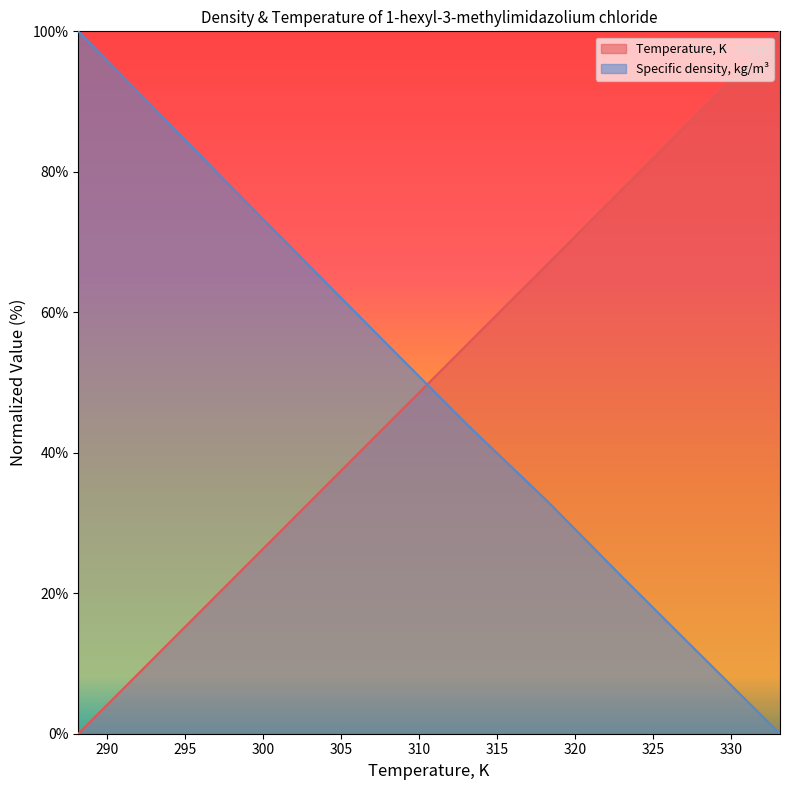

What is the sum of all Specific density, kg/m3 values?

497.4